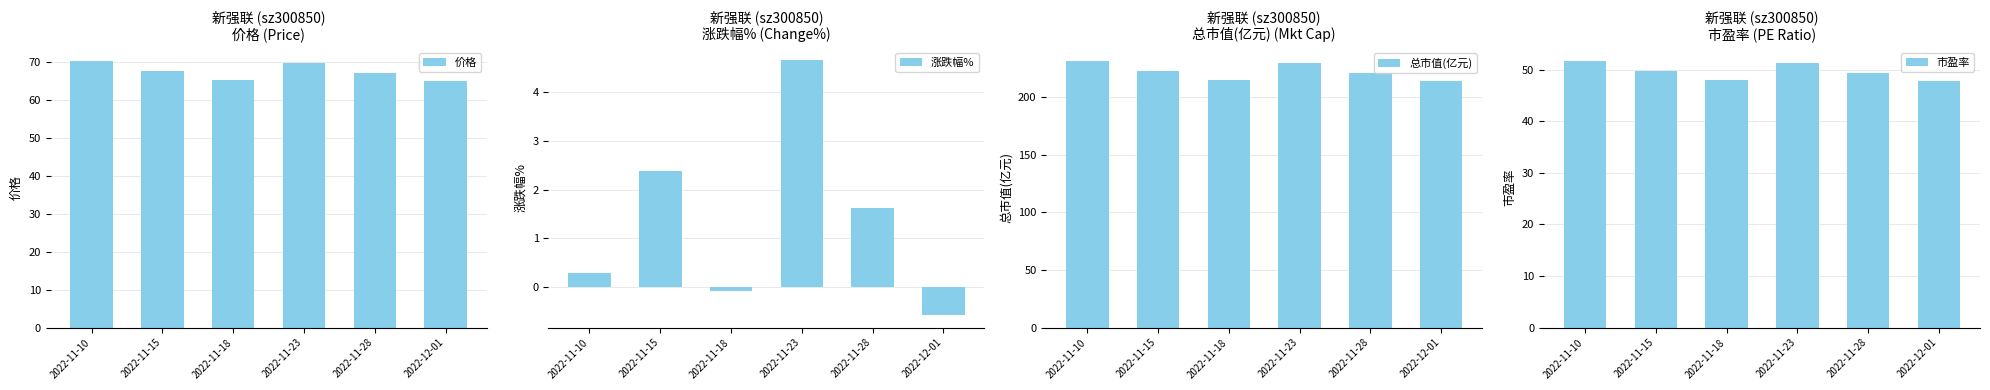

Is it true that 涨跌幅% equals 4.0 at 2022-11-15?

False